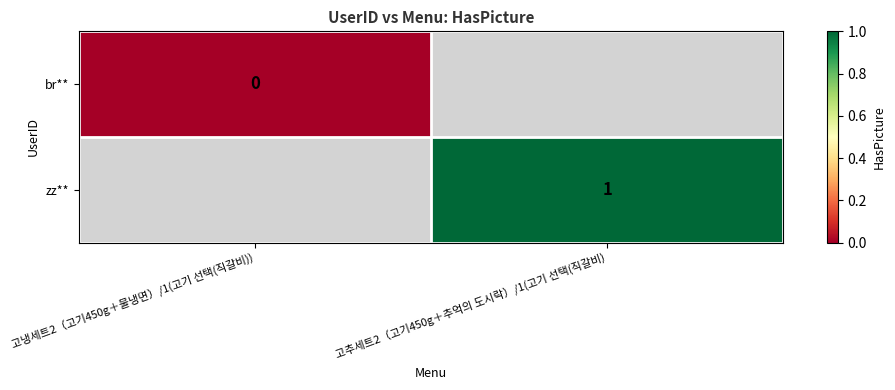

At how many categories does at least one series exceed 0?

1